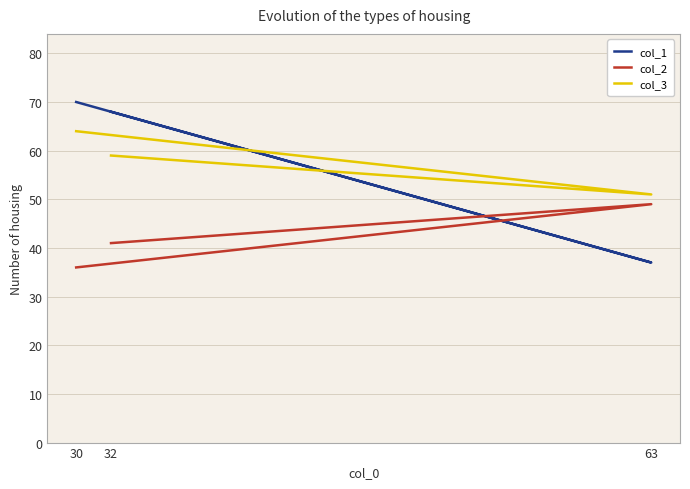

At which category is the sum across all series the highest?

30